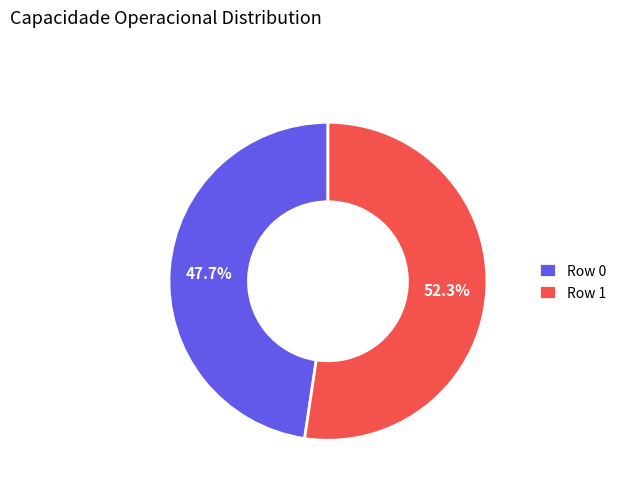

Is it true that Row 0 is 54% of the pie?

False